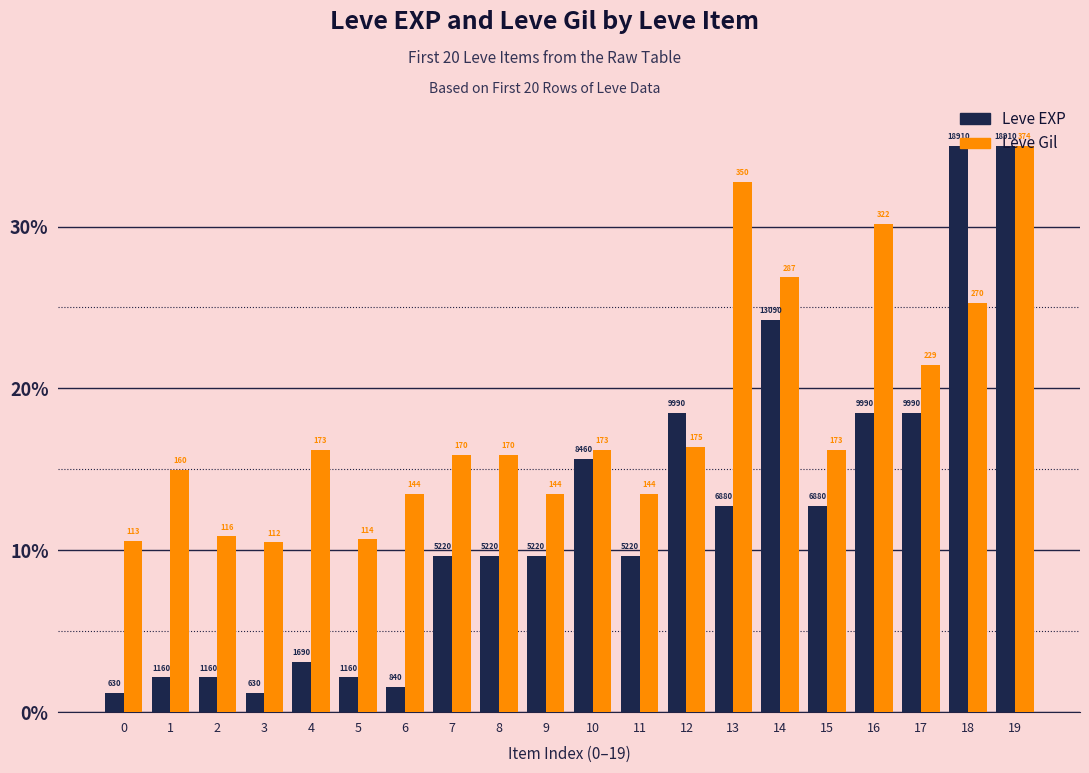

Between 2 and 8, which series saw the biggest shift?

Leve EXP